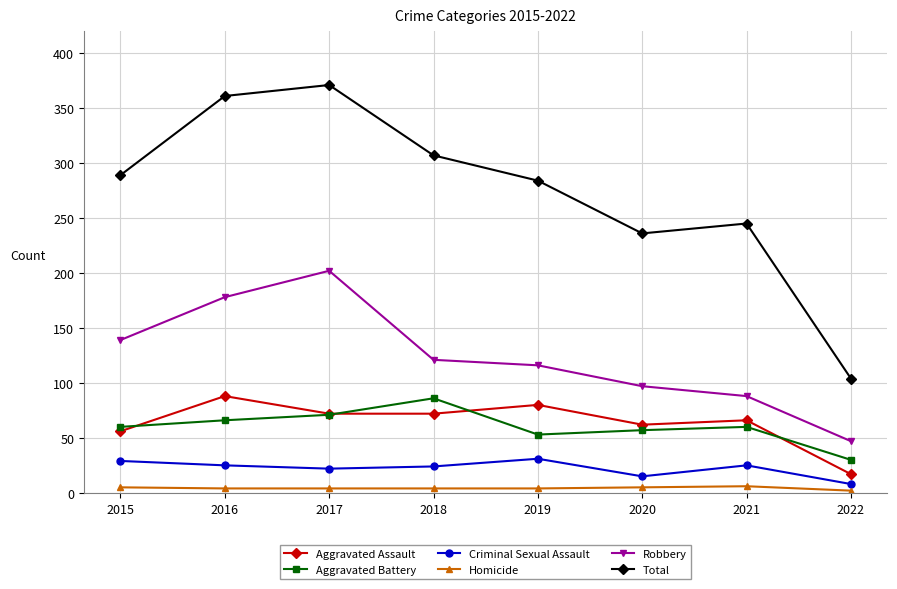

What is the minimum value for Aggravated Battery?

30